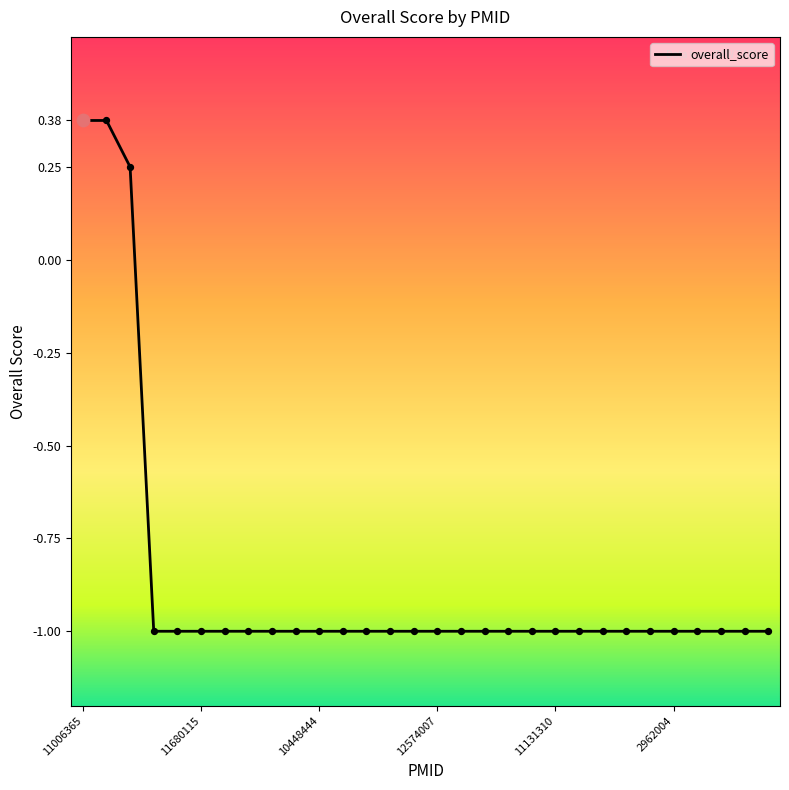

What is the minimum value shown in the chart?

-1.0